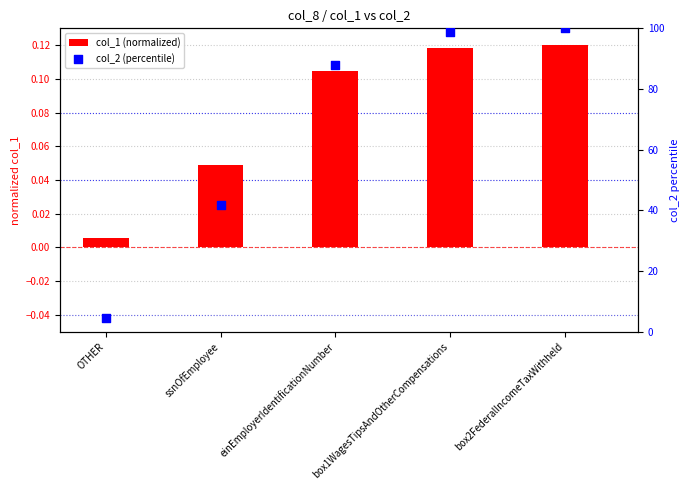

Which series reaches the maximum Y coordinate?

col_2 (percentile)